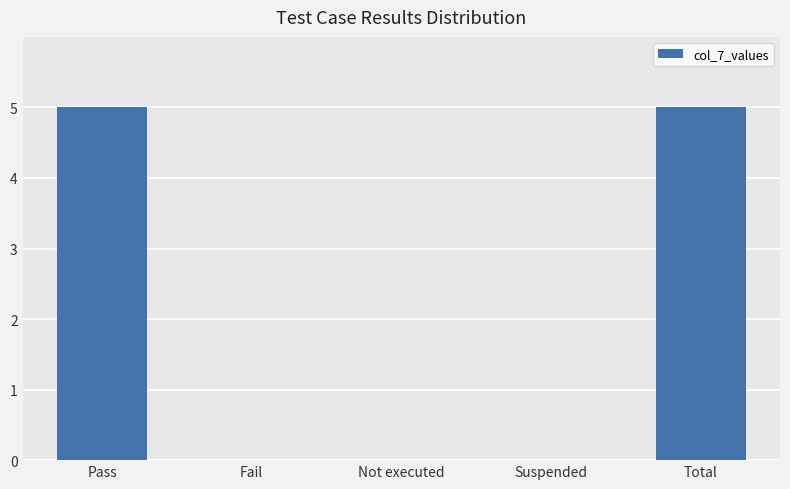

What is the sum of all values?

10